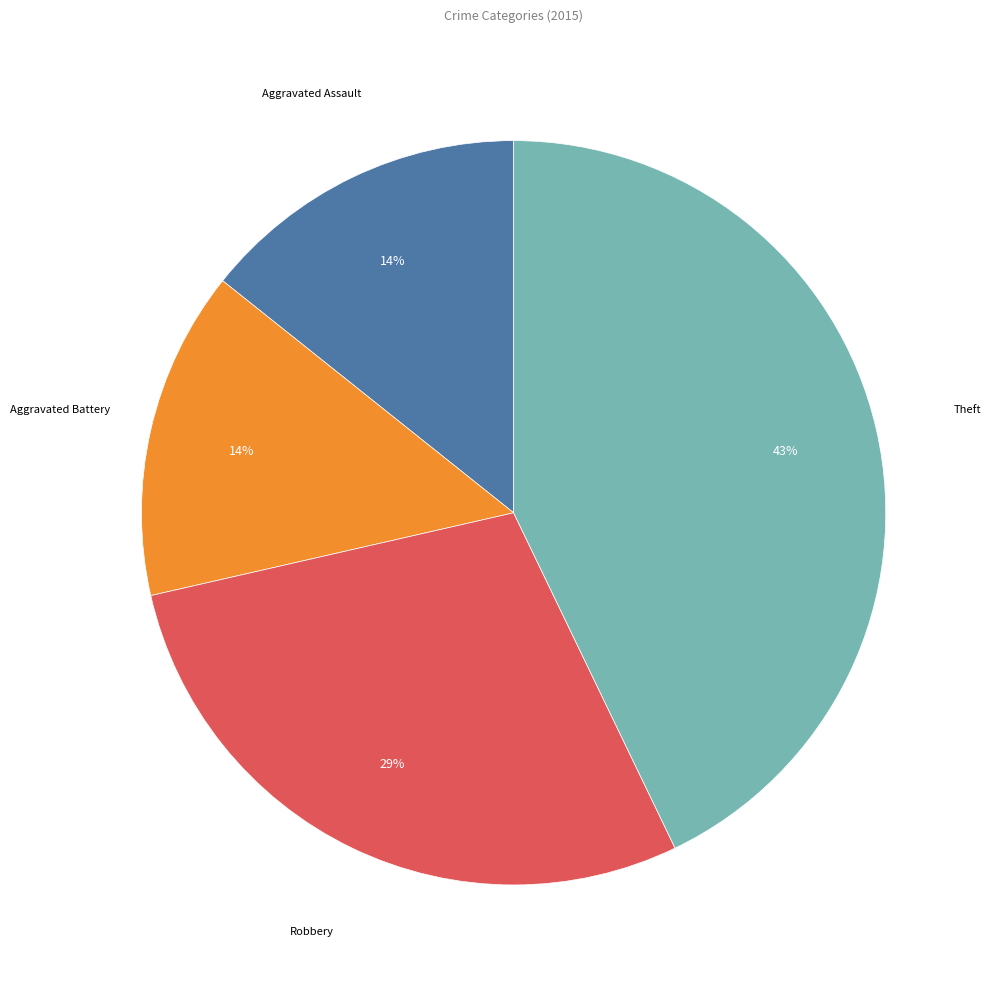

How many slices are in this pie chart?

4